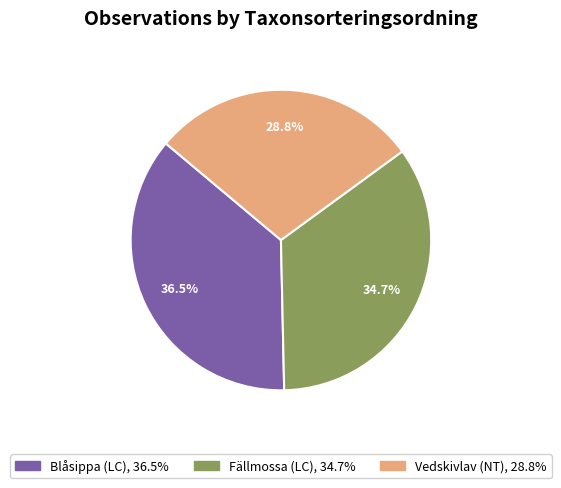

To the nearest percent, what is the combined percentage of Fällmossa (LC) and Vedskivlav (NT)?

64%